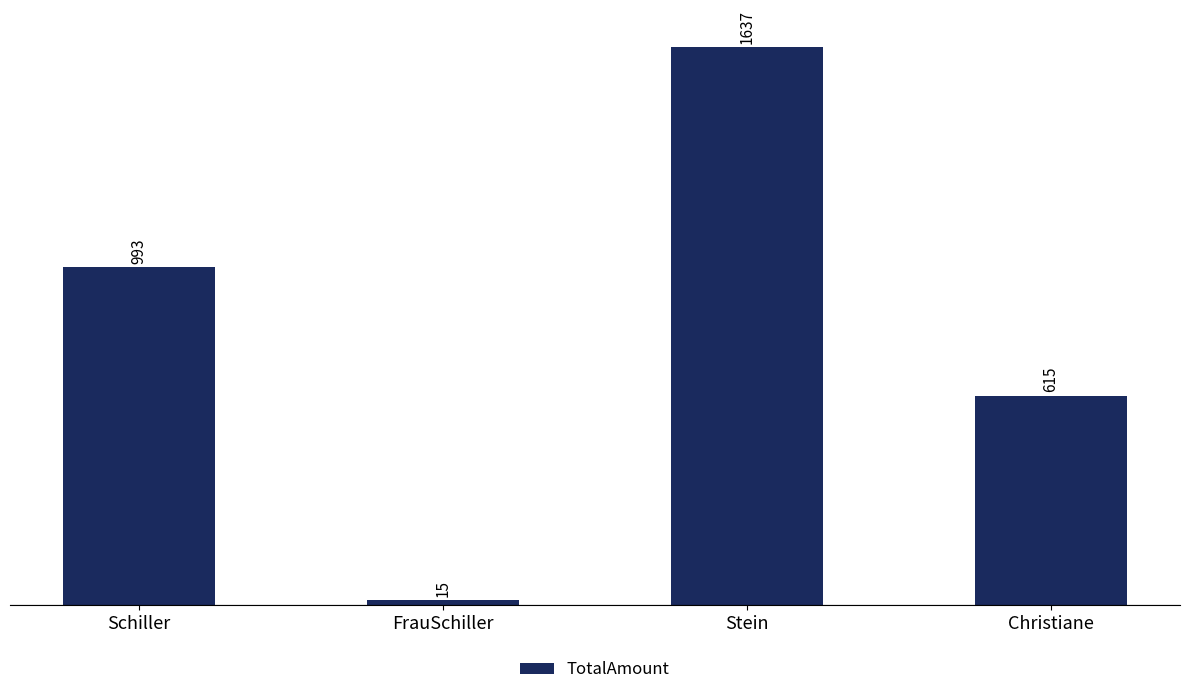

What is the approximate value at FrauSchiller?

15